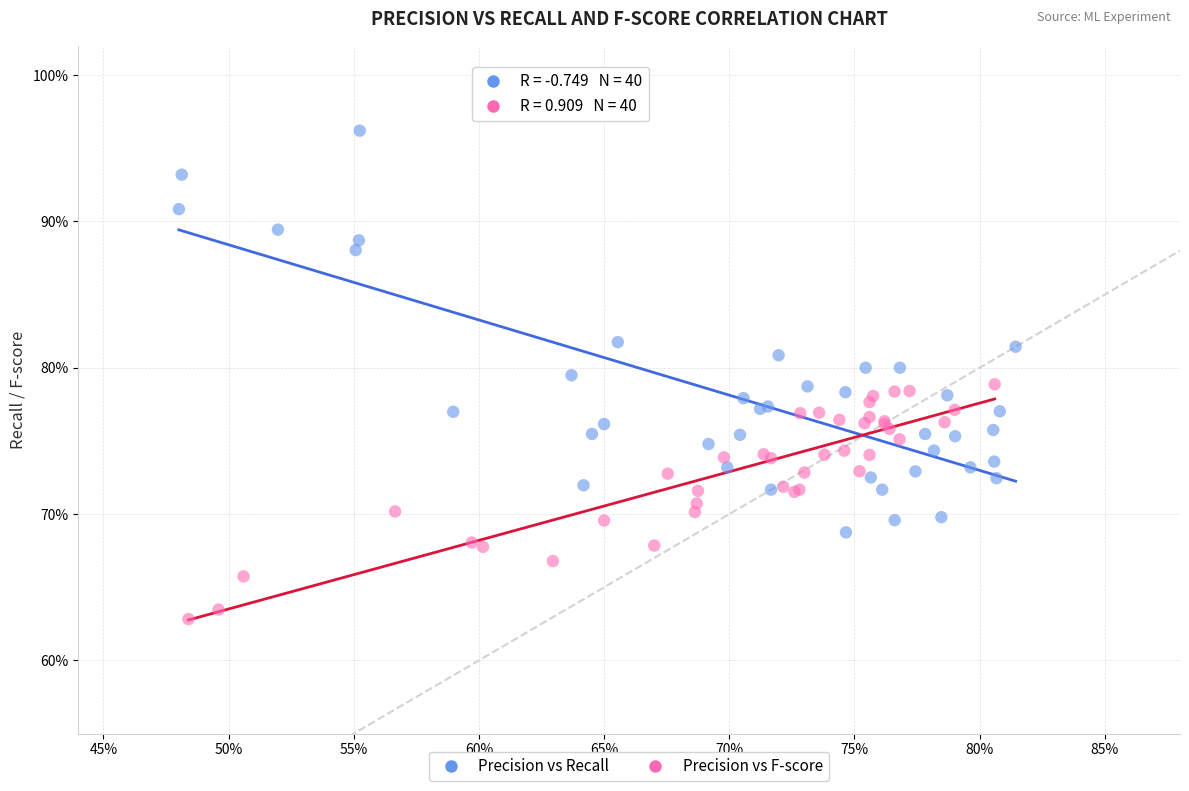

Which series reaches the maximum Y coordinate?

Precision vs Recall